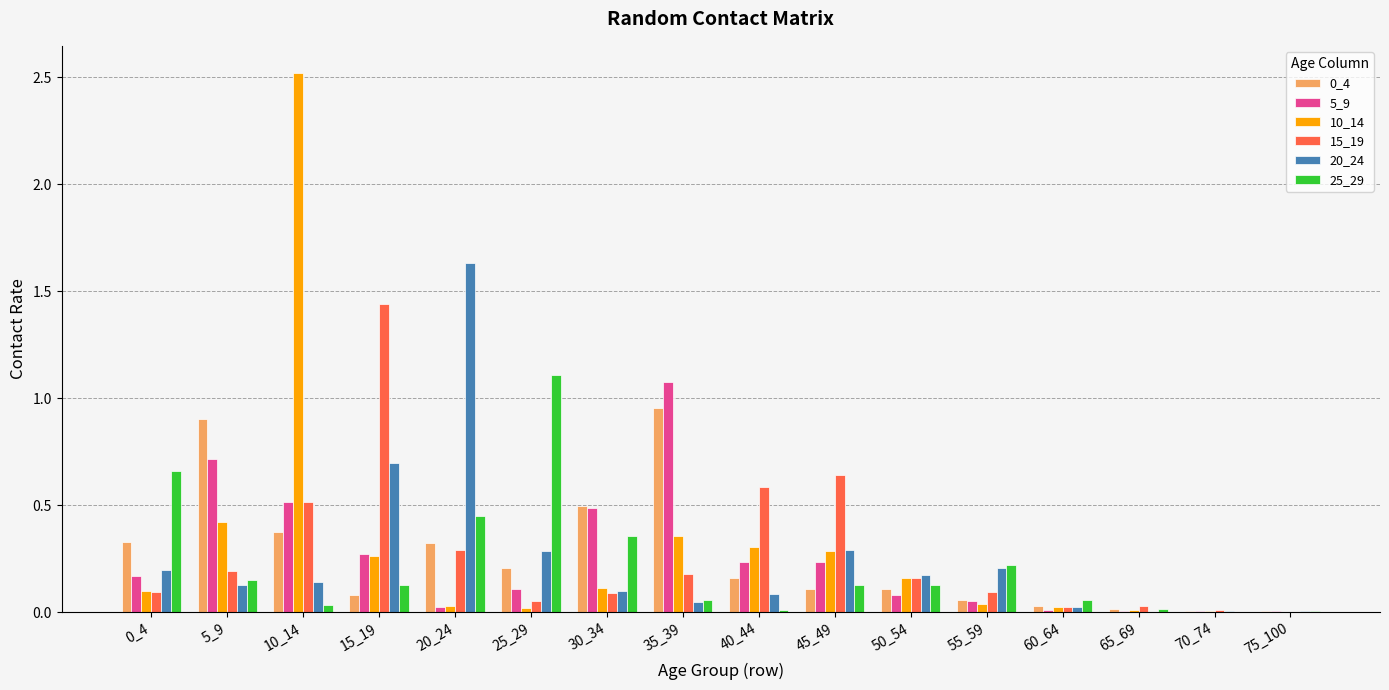

At which category is the sum across all series the highest?

10_14